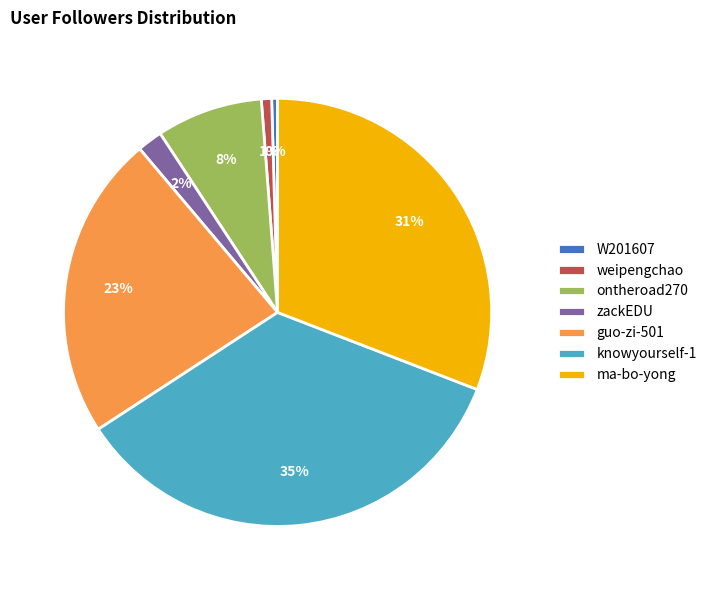

Which category has the biggest portion of the pie?

knowyourself-1